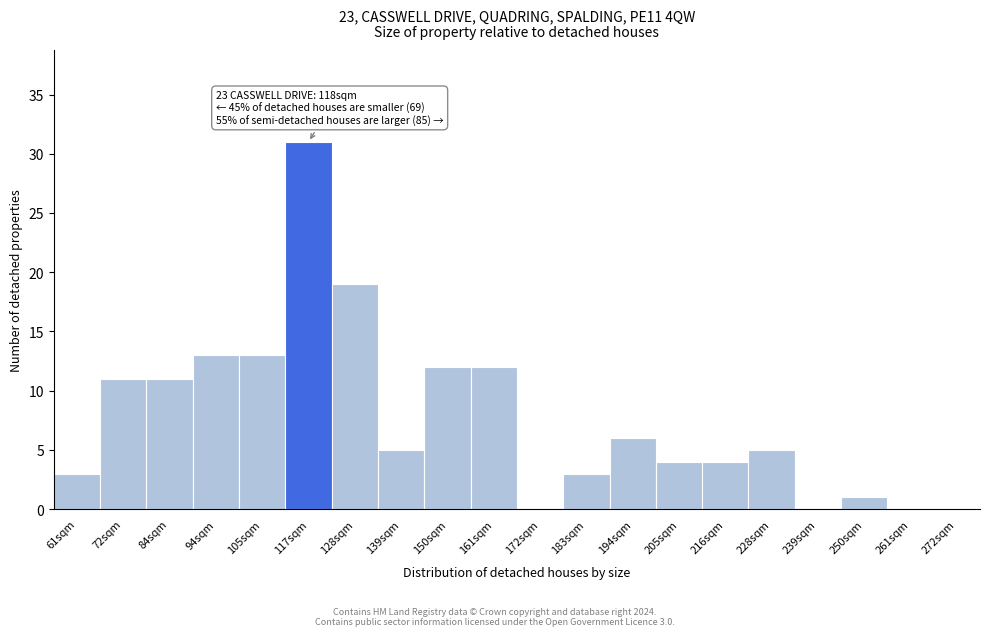

Reading left to right, extract all data points from this chart.

61sqm=3	72sqm=11	84sqm=11	94sqm=13	105sqm=13	117sqm=31	128sqm=19	139sqm=5	150sqm=12	161sqm=12	172sqm=0	183sqm=3	194sqm=6	205sqm=4	216sqm=4	228sqm=5	239sqm=0	250sqm=1	261sqm=0	272sqm=0